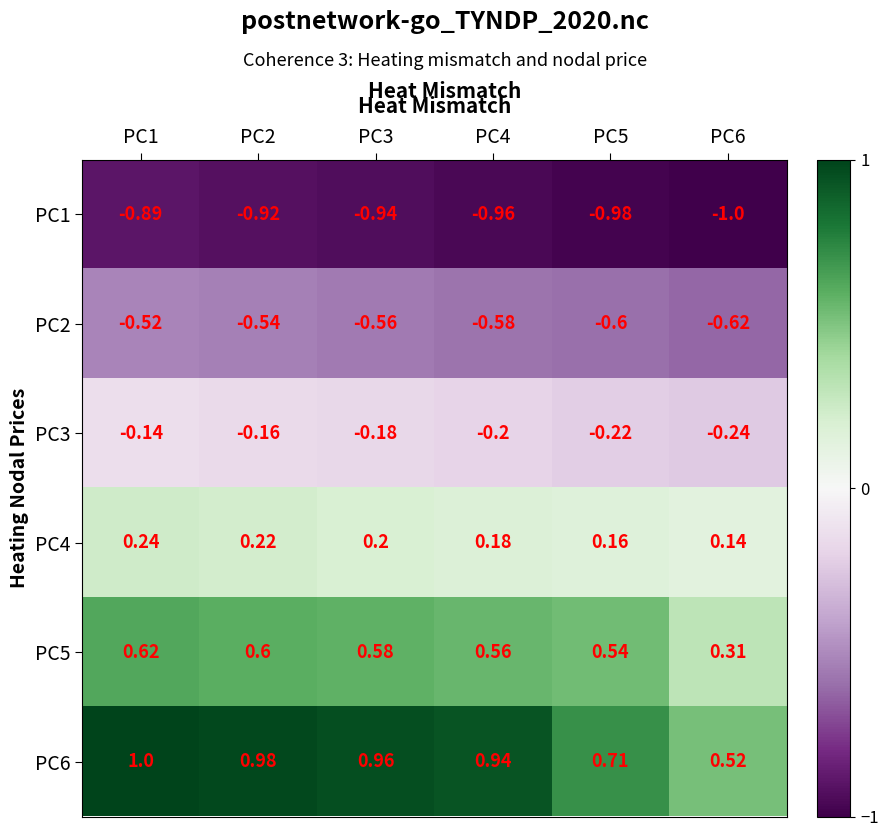

What is the maximum value shown in the chart?

1.0